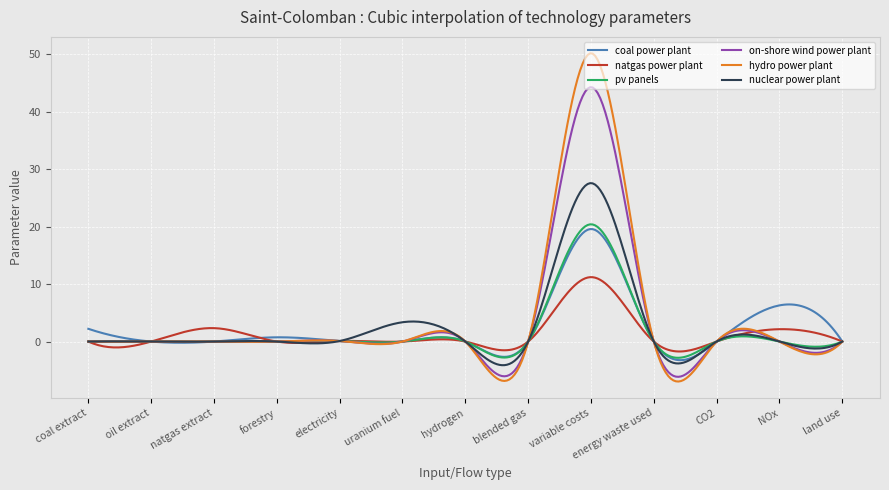

True or false: coal power plant and on-shore wind power plant intersect in this chart.

True